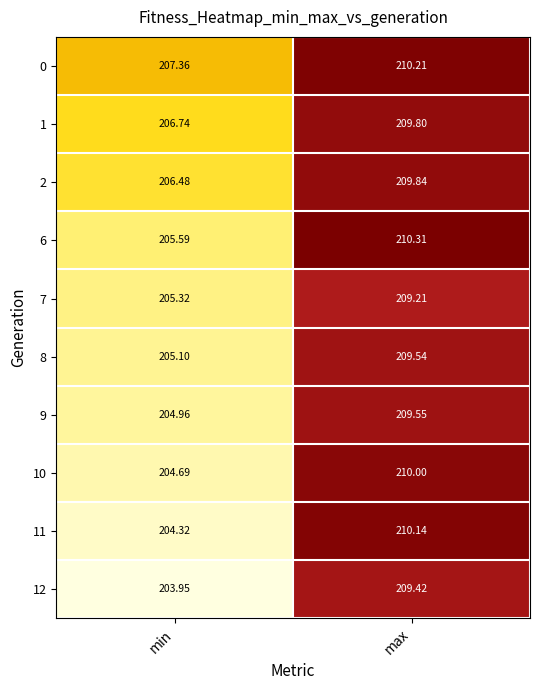

Where is 12 nearest to the value 206?

min